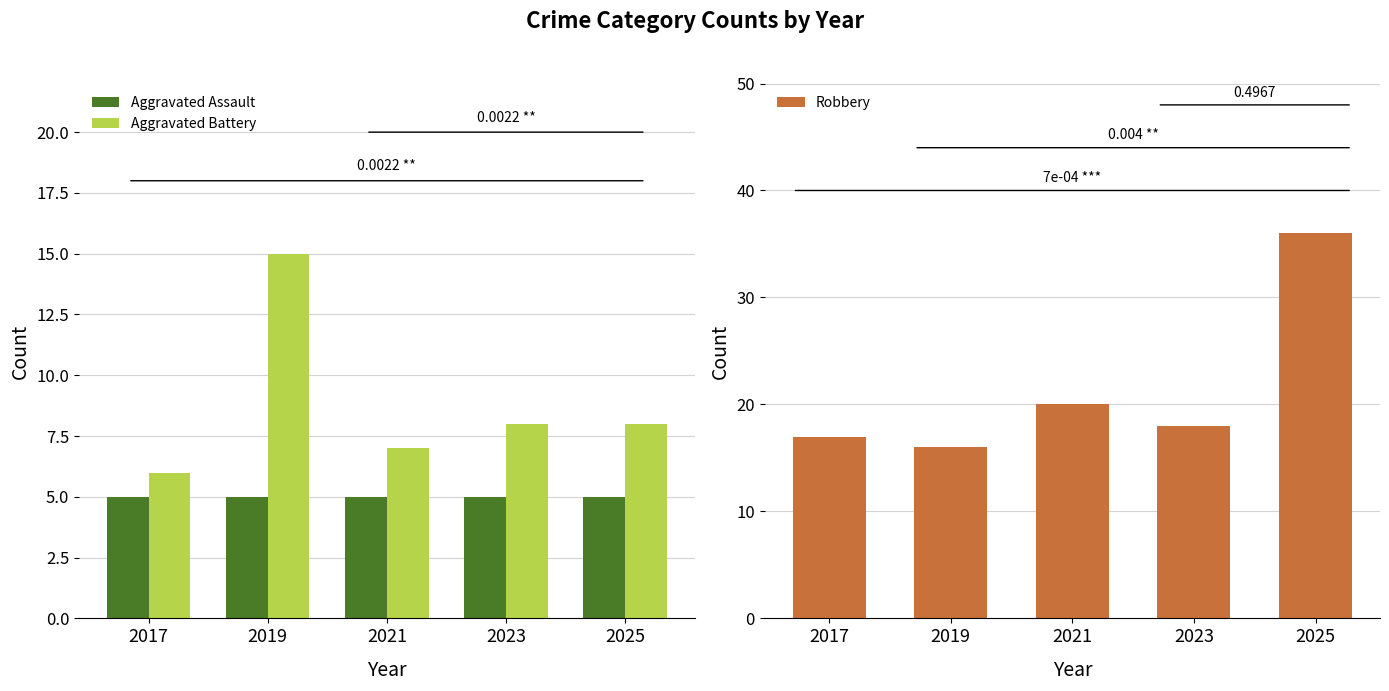

How many bars are there in total?

15